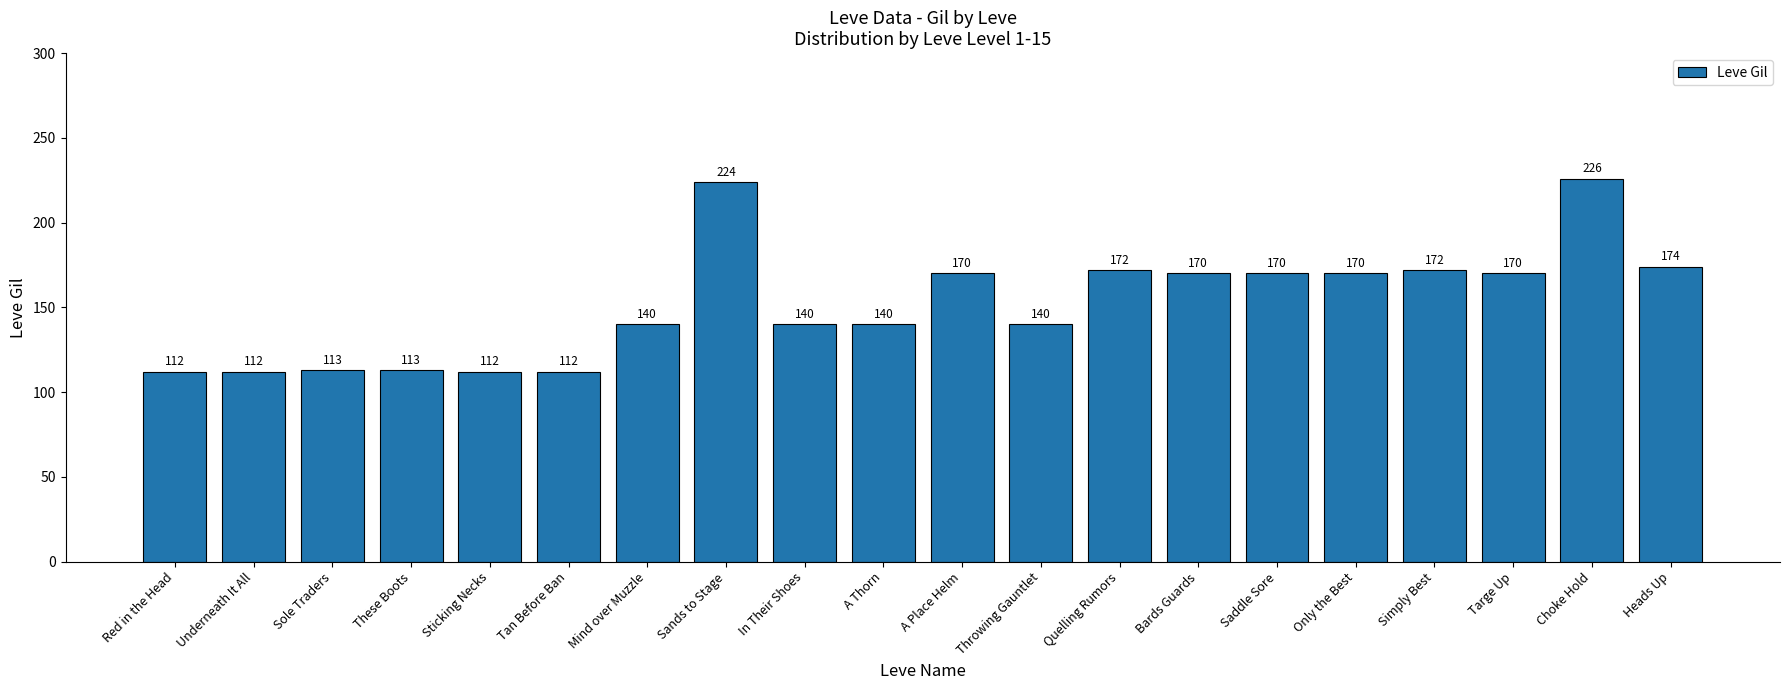

The chart shows a value of 226 at Choke Hold. True or false?

True